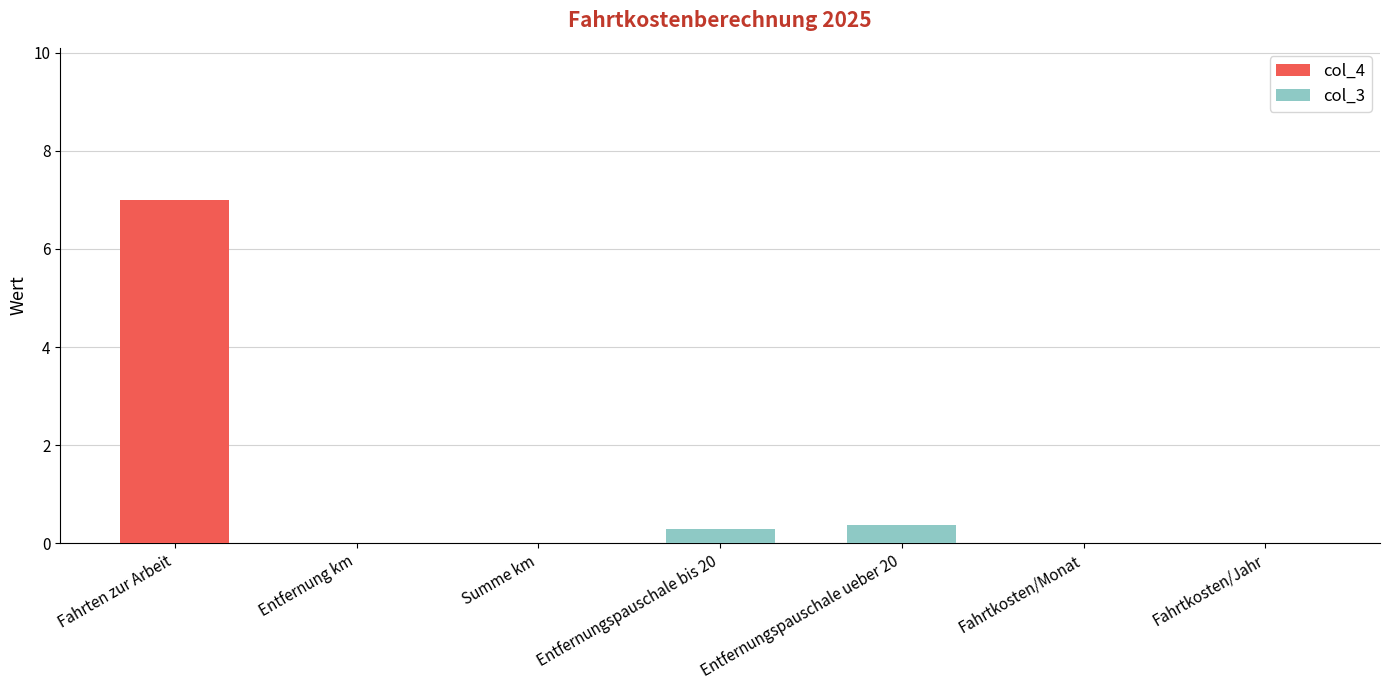

Reading left to right, what are the values for col_4?

Fahrten zur Arbeit=7.0	Entfernung km=0.0	Summe km=0.0	Entfernungspauschale bis 20=0.0	Entfernungspauschale ueber 20=0.0	Fahrtkosten/Monat=0.0	Fahrtkosten/Jahr=0.0